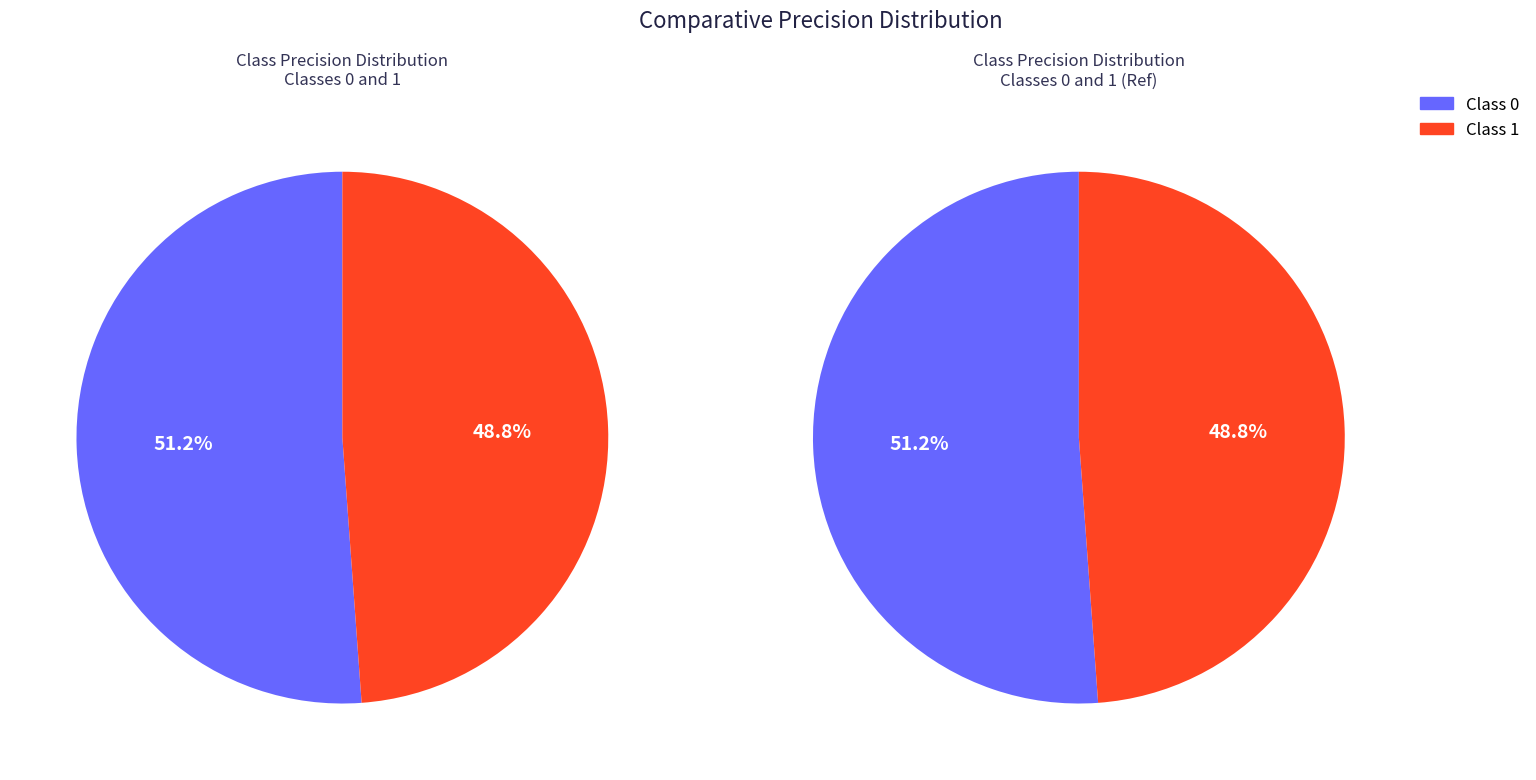

To the nearest percent, what is the combined percentage of 0 and 1?

100%